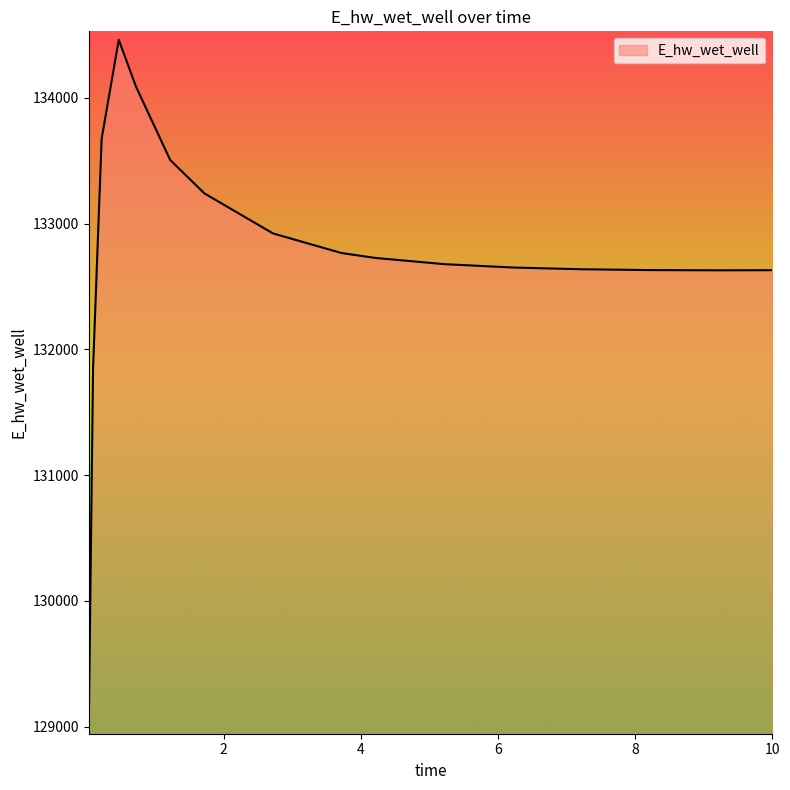

What is the smallest value displayed?

129008.6